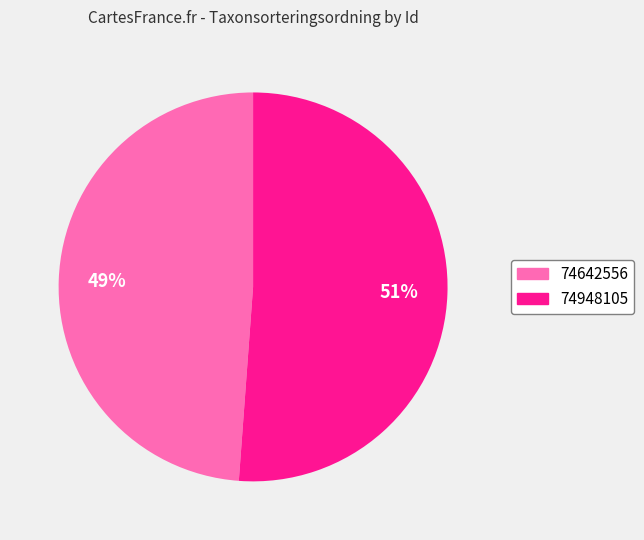

Is it true that 74642556 is 34% of the pie?

False